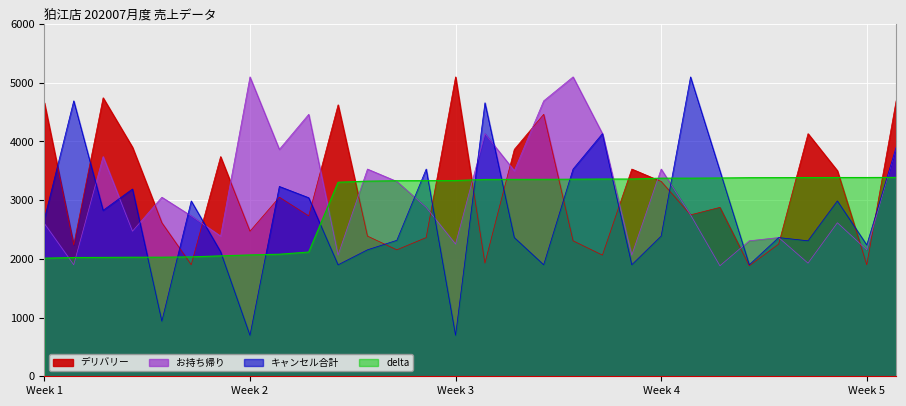

How many interior local valleys does the デリバリー series have?

10